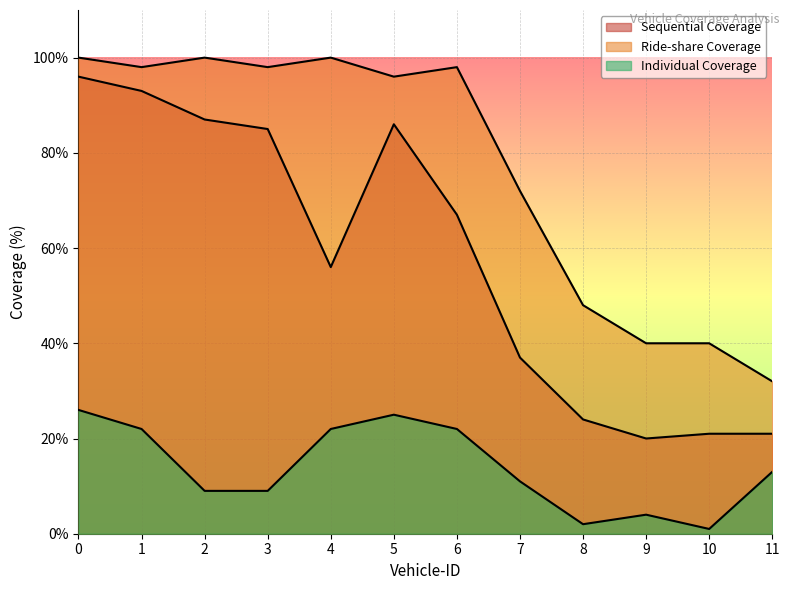

True or false: Ride-share Coverage and Individual Coverage intersect in this chart.

False